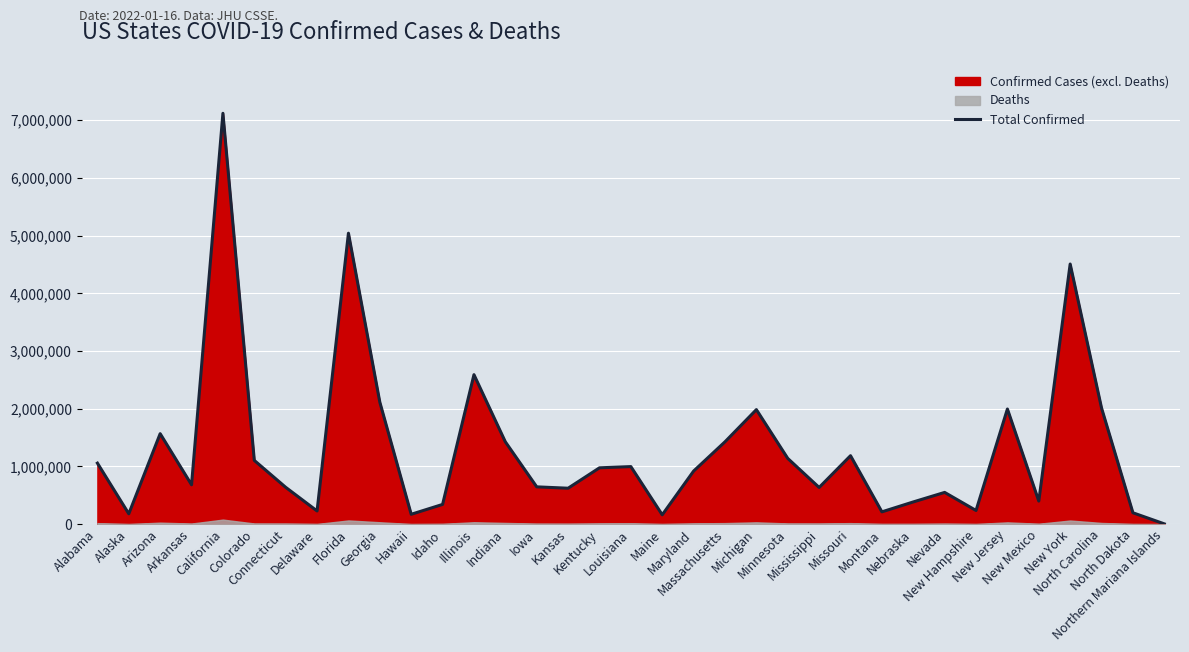

The value at Maryland is 918967. True or false?

True